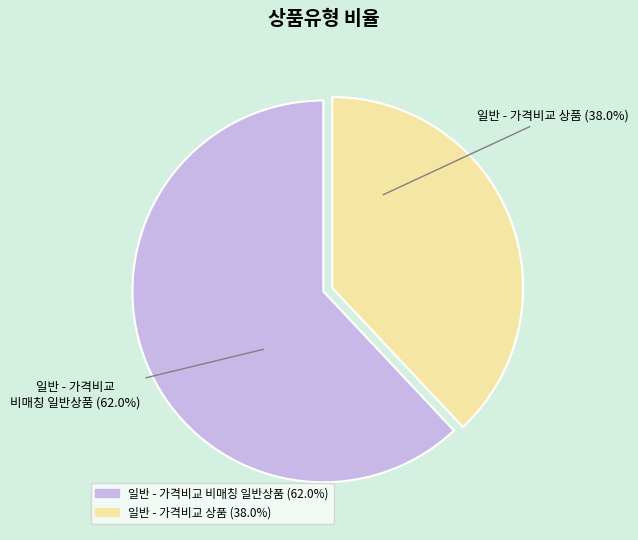

Which category has the biggest portion of the pie?

일반 - 가격비교 비매칭 일반상품